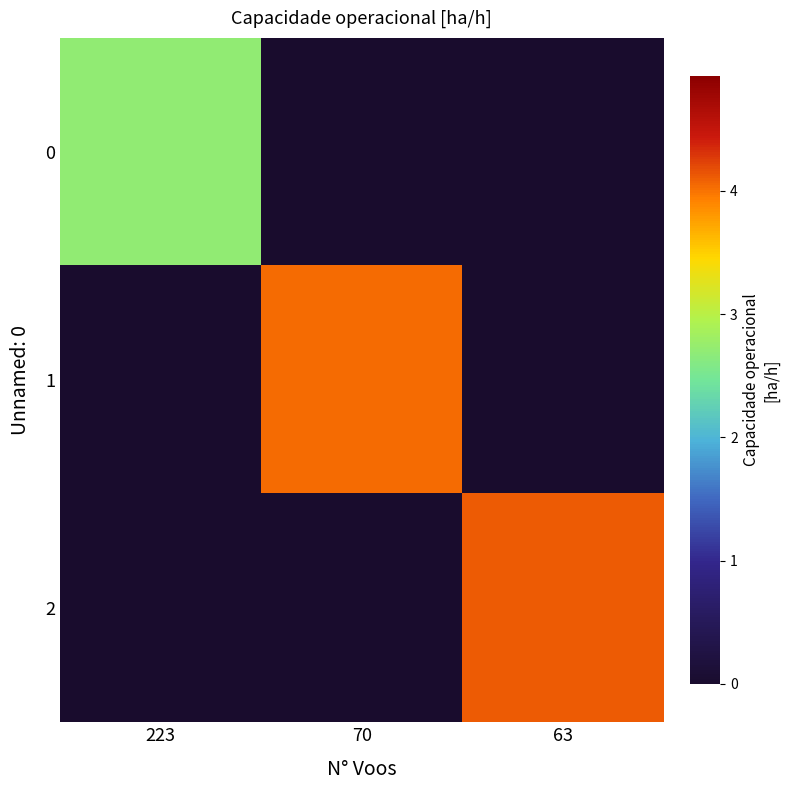

Rank the series by their maximum value, from highest to lowest.

2, 1, 0